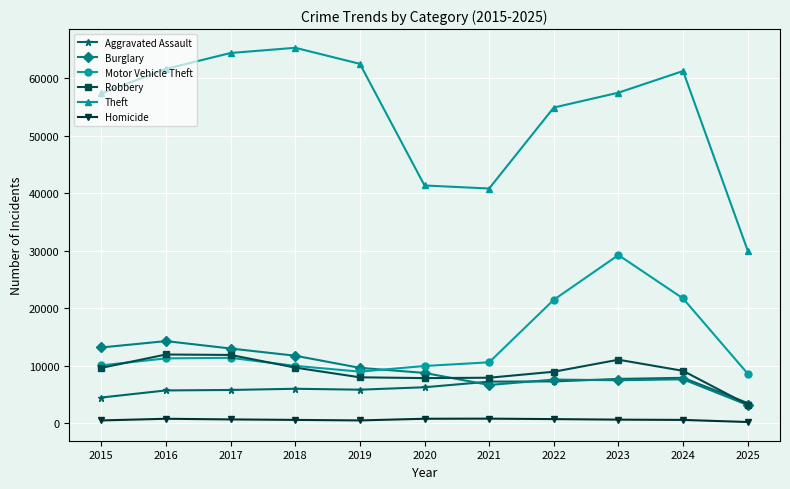

What is the average value of the Motor Vehicle Theft series?

13938